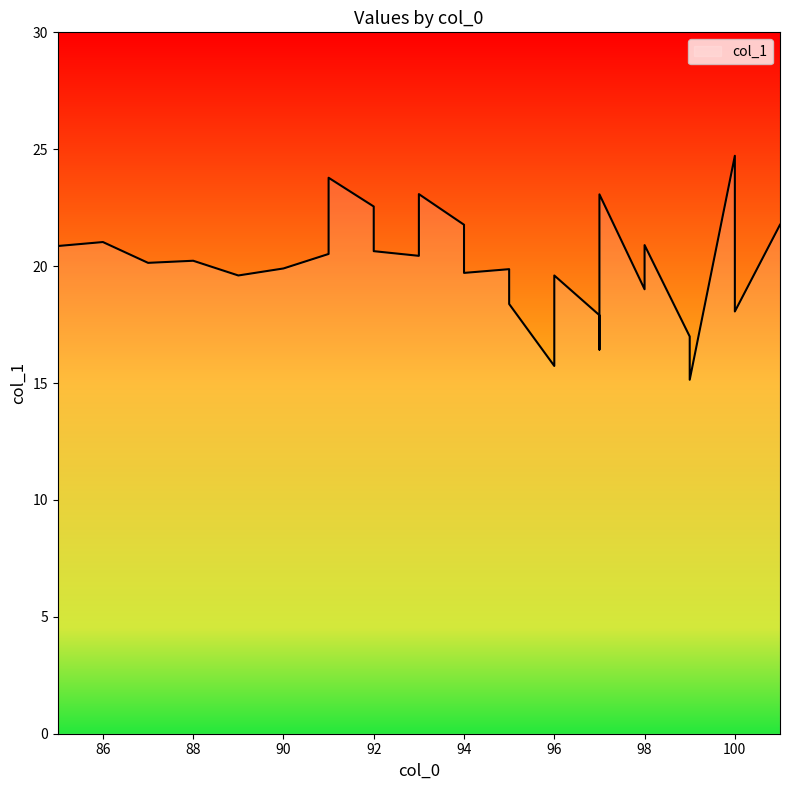

How many distinct data groups are displayed?

1